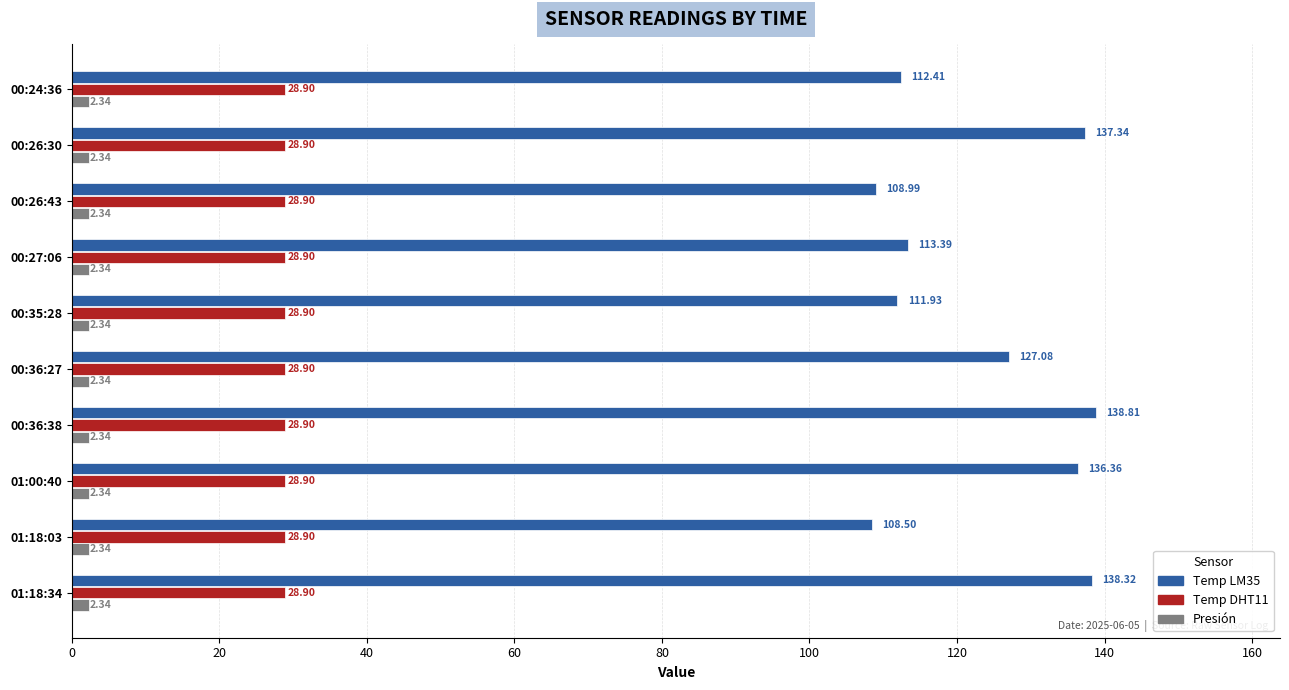

At which category is the sum across all series the highest?

00:36:38